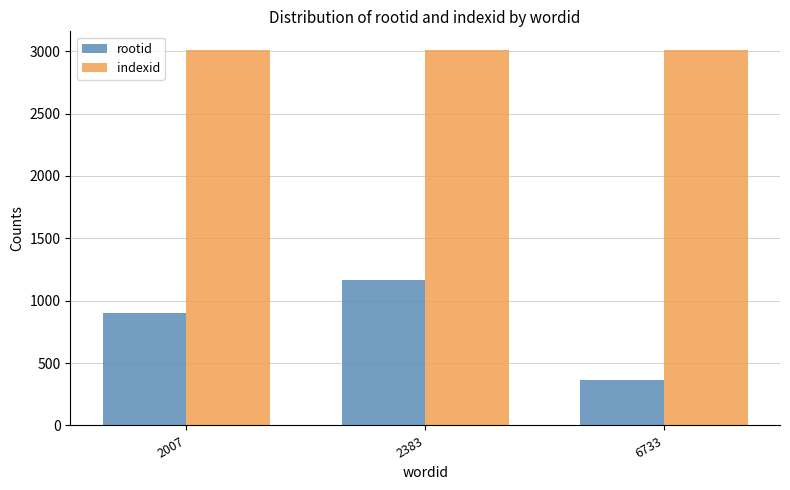

Is the value of indexid at 2007 greater than the value of rootid at 2383?

Yes